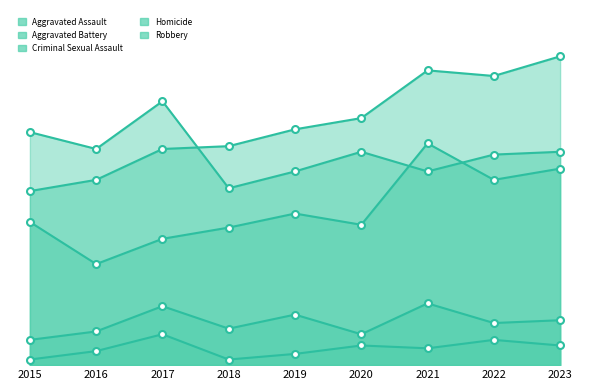

Which series has the largest total across all categories?

Aggravated Battery